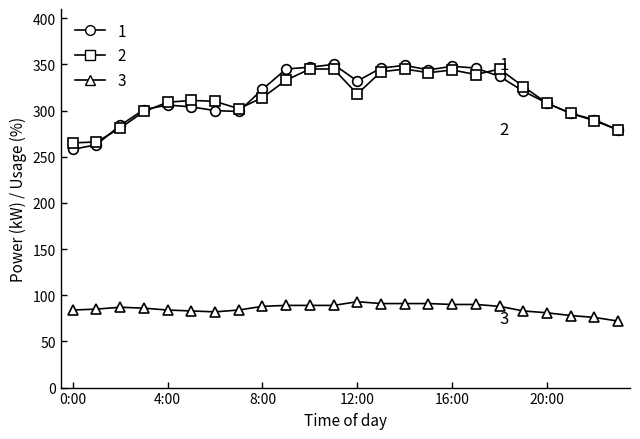

What is the value of the 2 point at the 23rd from the left?

289